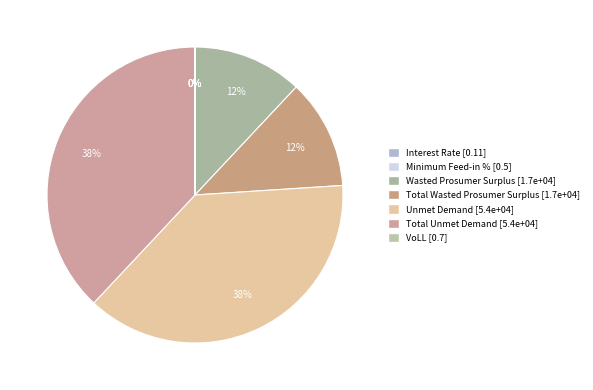

Rank the categories by value from highest to lowest.

Unmet Demand, Total Unmet Demand, Wasted Prosumer Surplus, Total Wasted Prosumer Surplus, VoLL, Minimum Feed-in %, Interest Rate